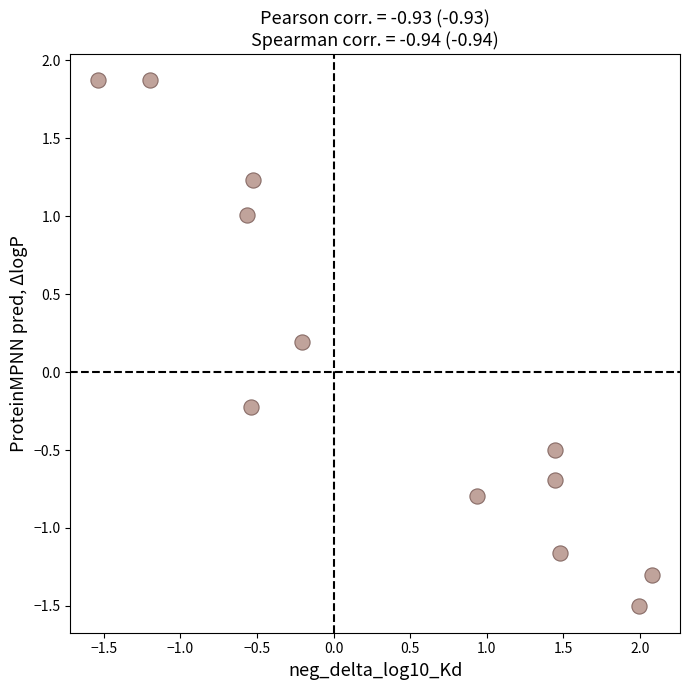

What is the range of Y values (max minus min)?

3.4